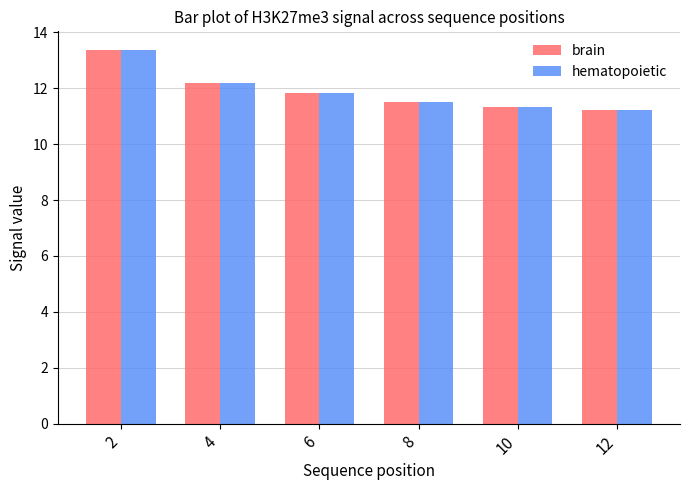

What is the average value of the brain series?

11.9